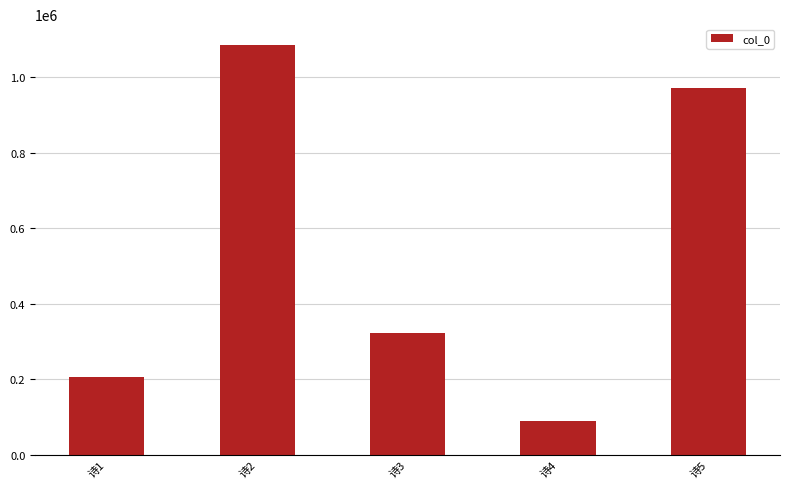

Where is the data nearest to the value 587536?

诗3